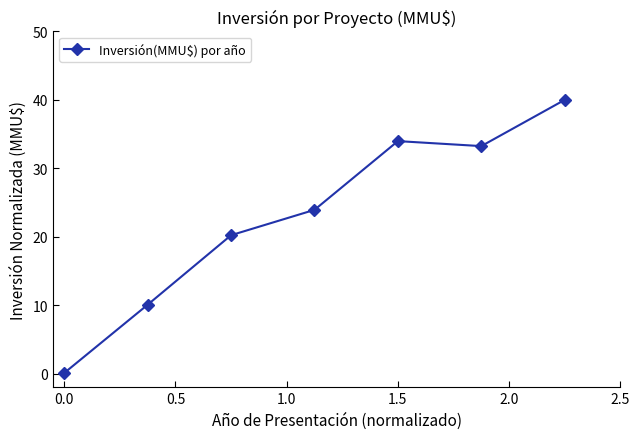

What is the difference between the maximum and second lowest values?

29.9